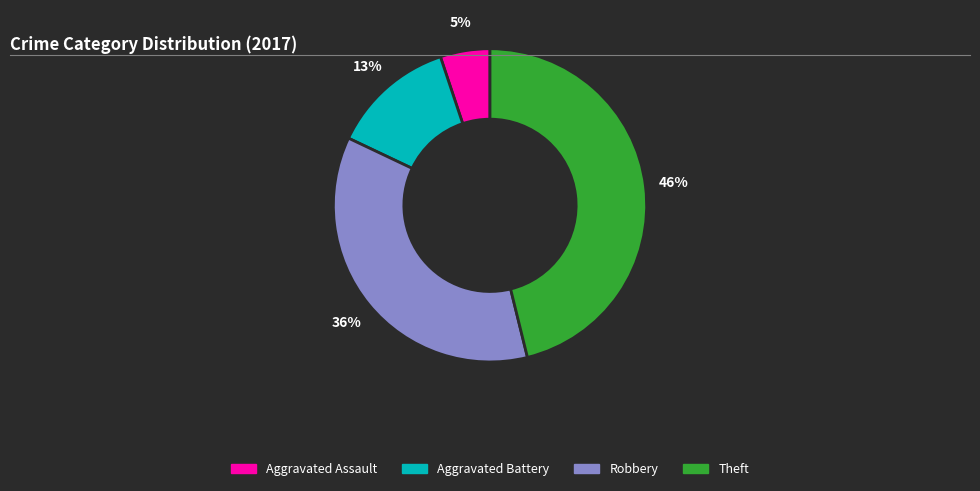

To the nearest percent, what is the difference between the largest and smallest slice percentages?

41%